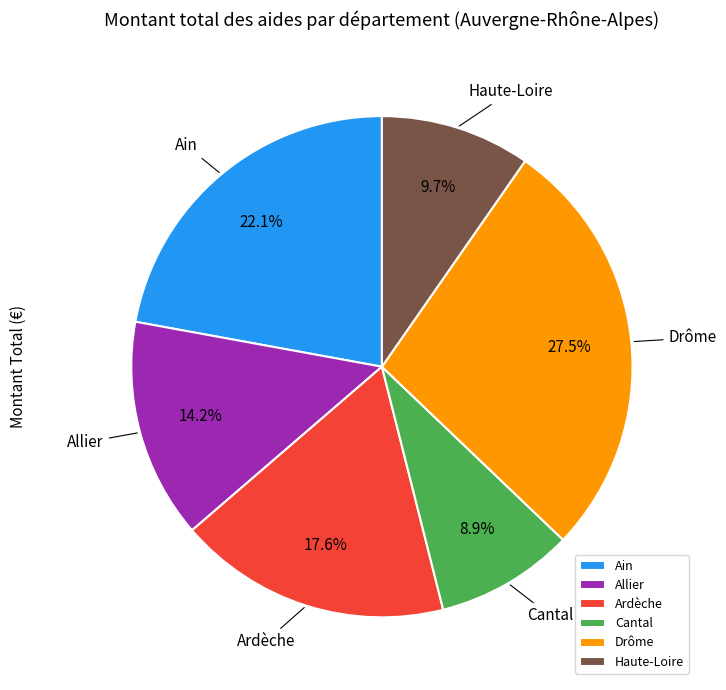

Between Cantal and Ardèche, which is larger?

Ardèche